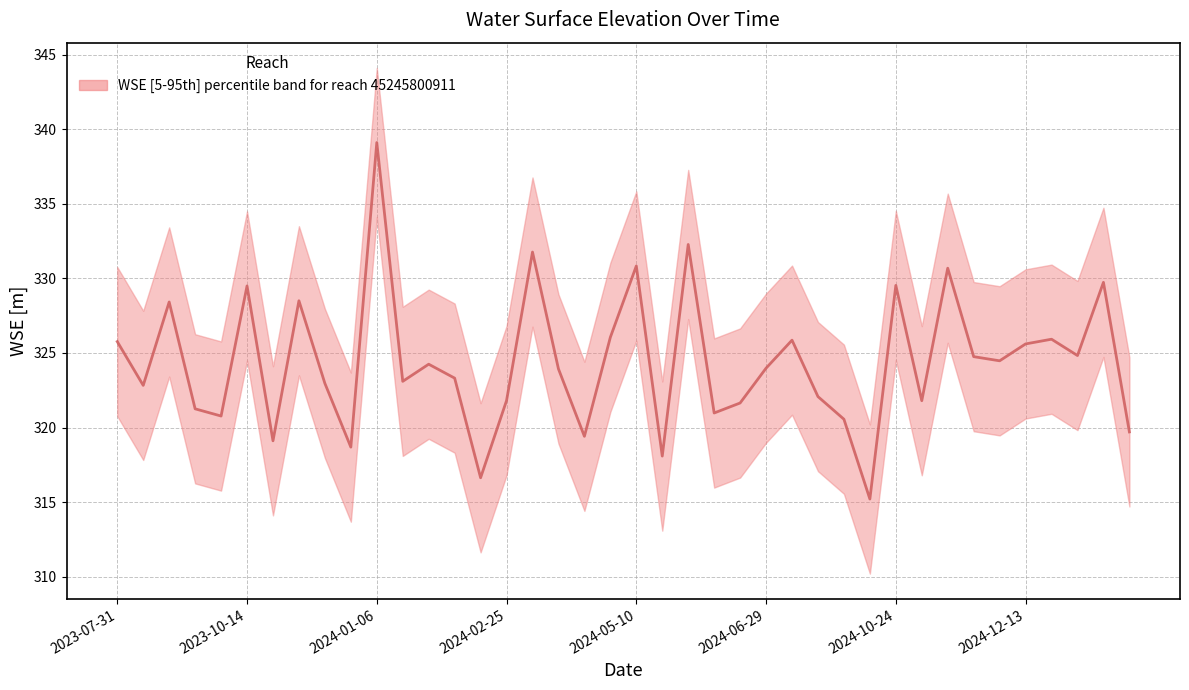

Reading left to right, extract all data points from this chart.

325.8	322.8	328.4	321.3	320.8	329.5	319.1	328.5	323.0	318.7	339.1	323.1	324.2	323.3	316.6	321.8	331.8	323.9	319.4	326.0	330.8	318.1	332.3	321.0	321.6	324.0	325.9	322.1	320.6	315.2	329.5	321.8	330.7	324.7	324.5	325.6	325.9	324.8	329.7	319.7